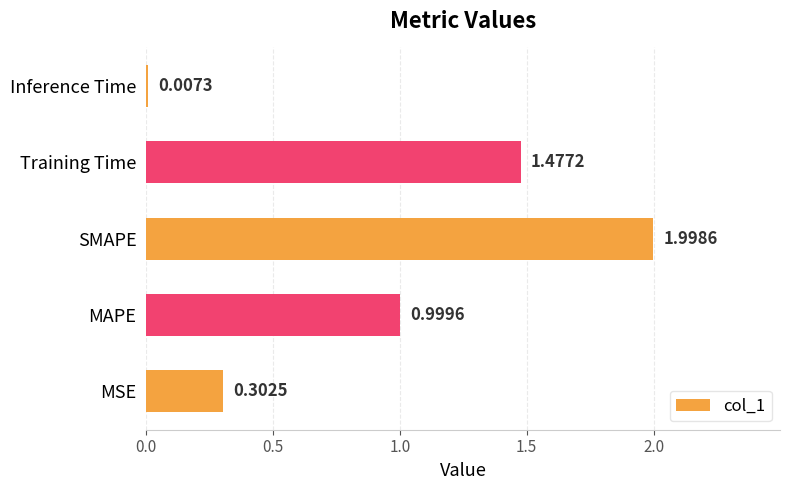

What is the change in value from MSE to SMAPE?

+1.7